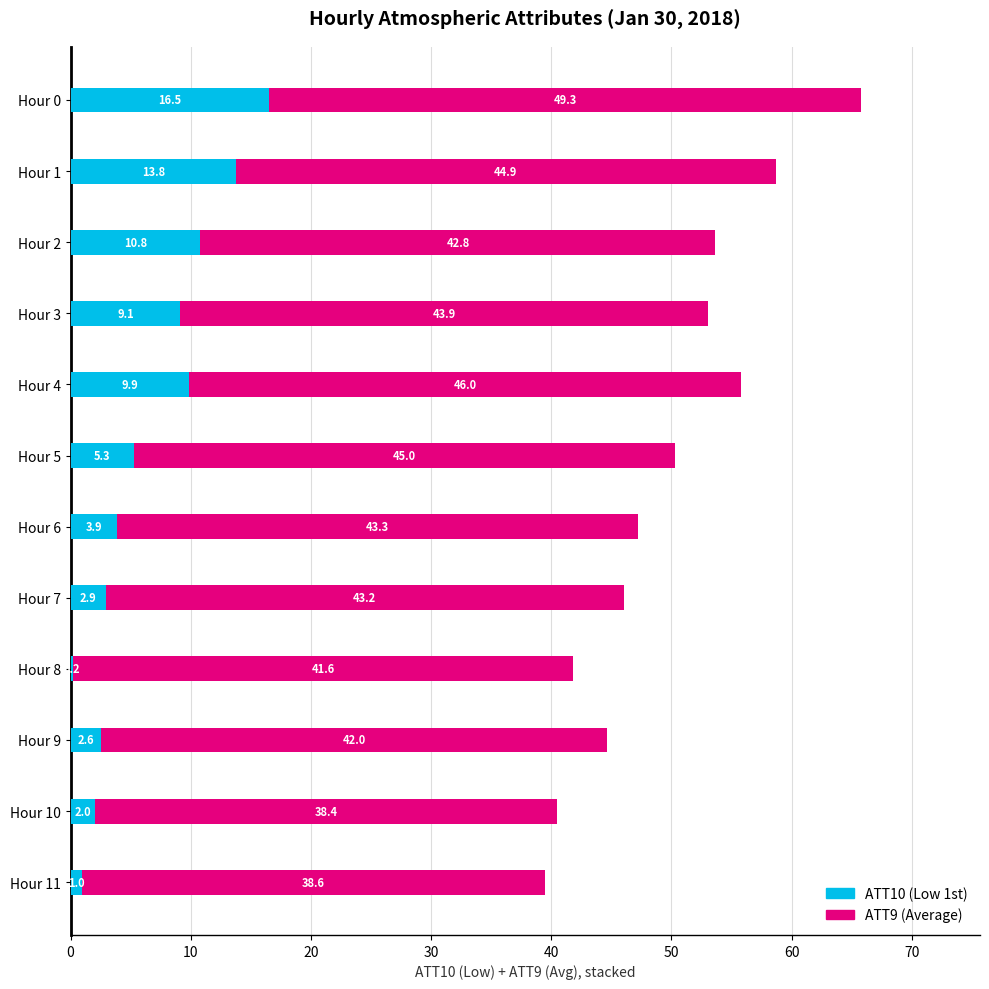

At which category is the sum across all series the highest?

Hour 0